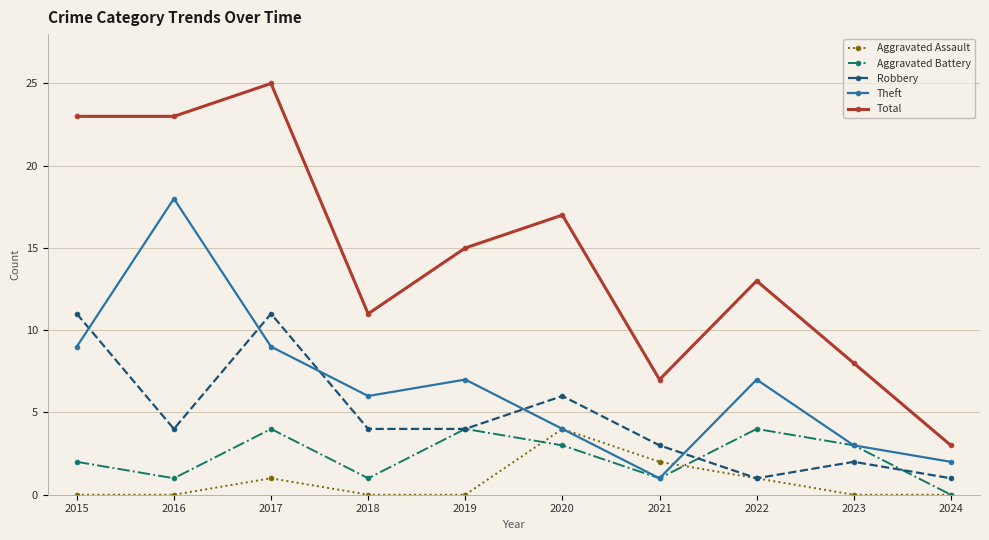

What is the maximum value shown in the chart?

25